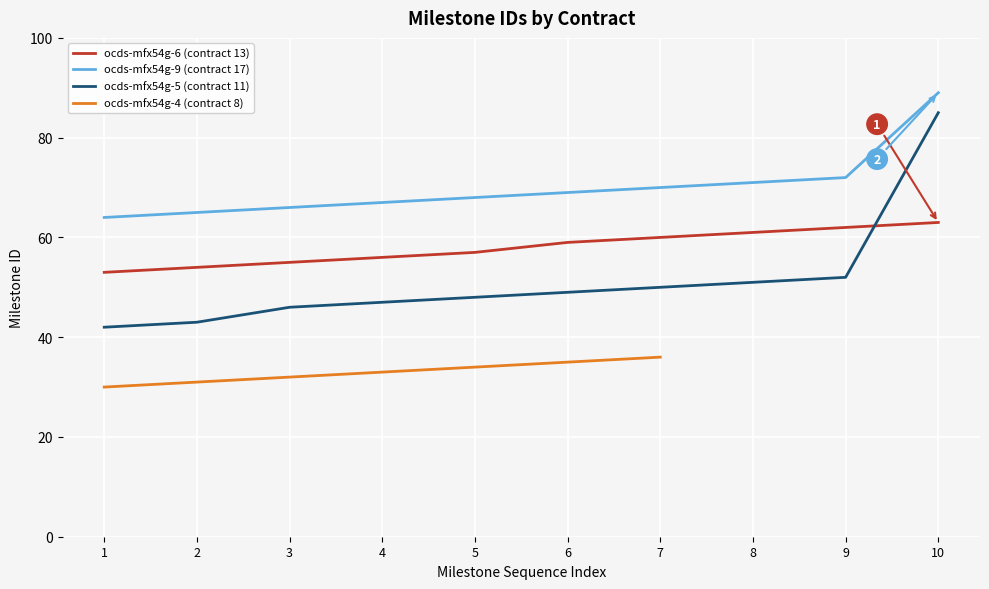

What is the difference between the maximum and minimum values in the ocds-mfx54g-6 (contract 13) series?

10.0